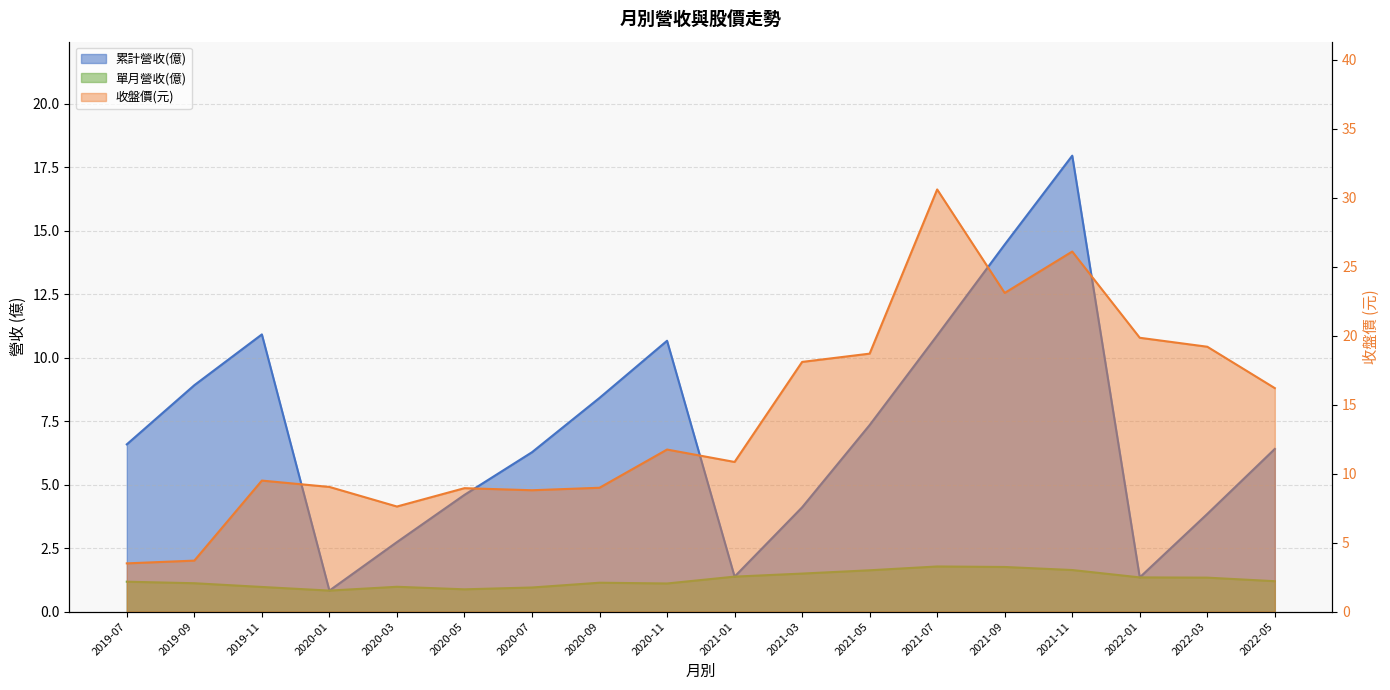

Which series has the largest total across all categories?

收盤價(元)